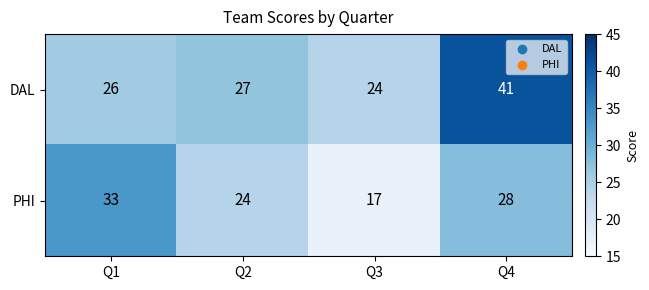

The DAL series shows 6 at Q2. True or false?

False